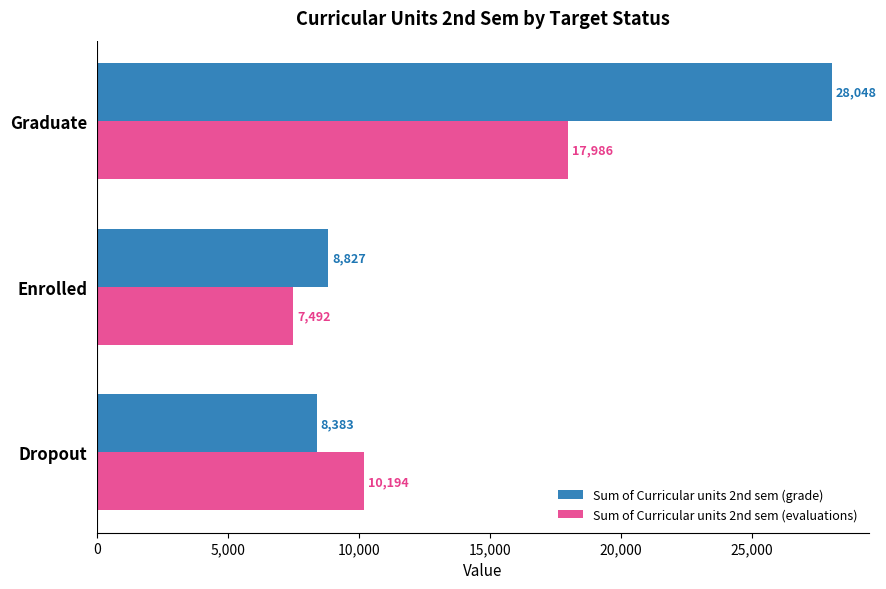

Is it true that Sum of Curricular units 2nd sem (grade) equals 8383.0 at Dropout?

True